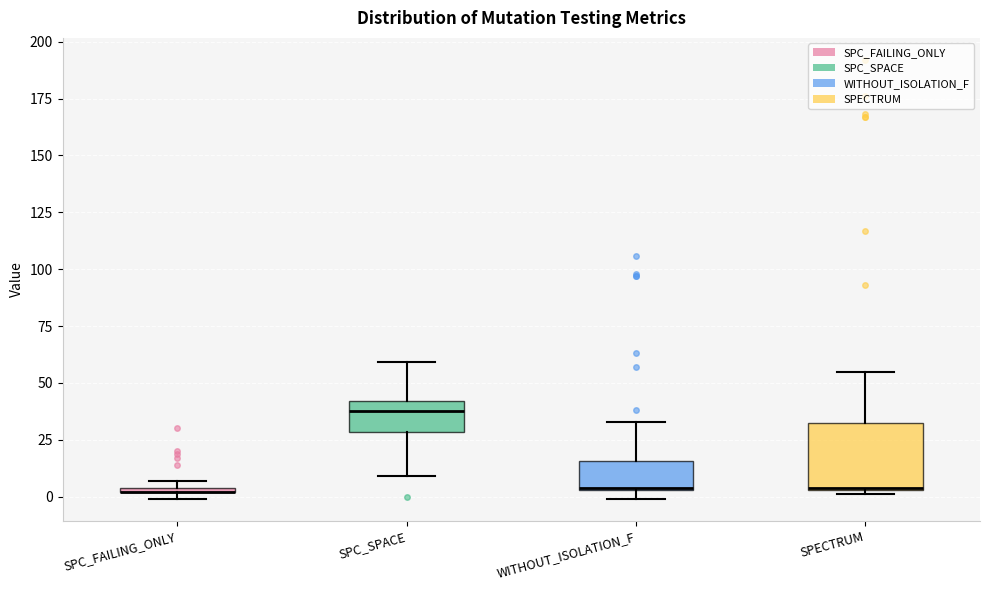

Where is the upper edge of the box for SPC_FAILING_ONLY on the y-axis? The values are not printed on the chart, so give them approximately, as read against the axis.

5